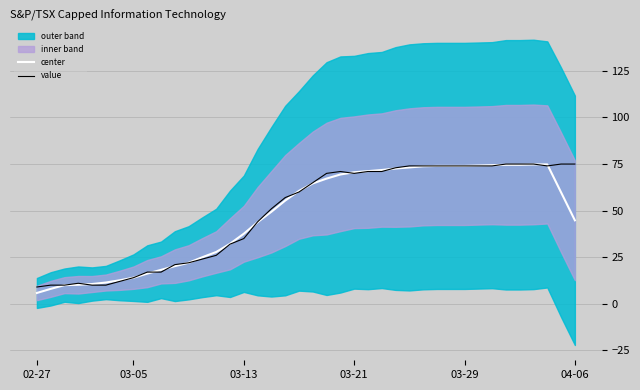

How many intersections are there between value and center?

12